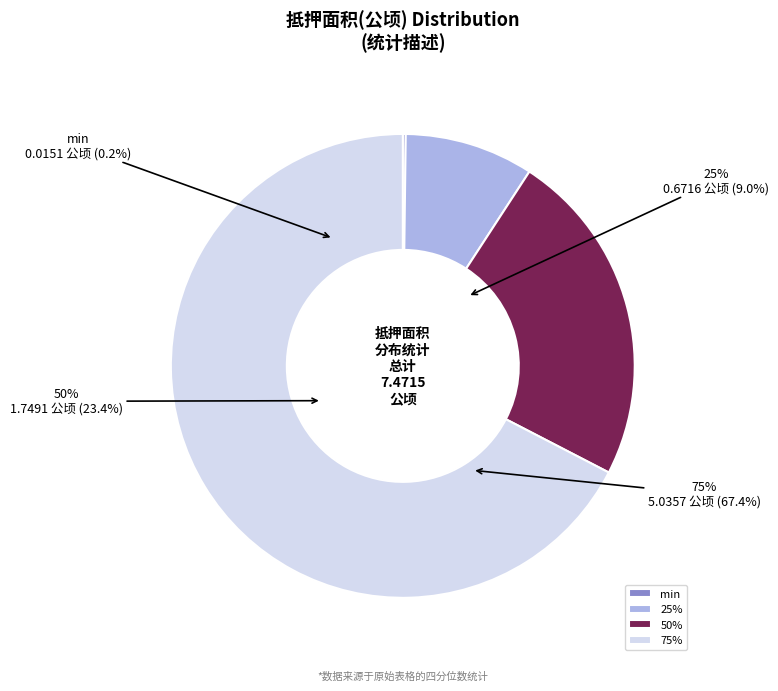

Is there any slice that represents more than half of the pie?

Yes